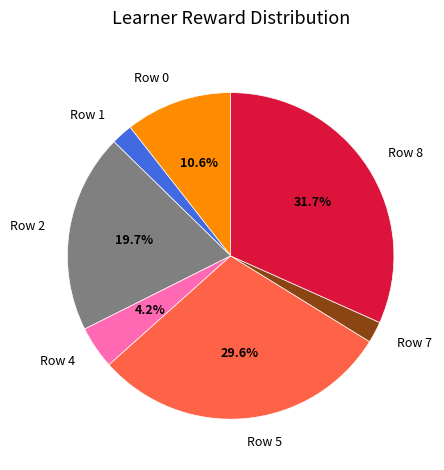

The Row 2 slice represents 13% of the pie. True or false?

False